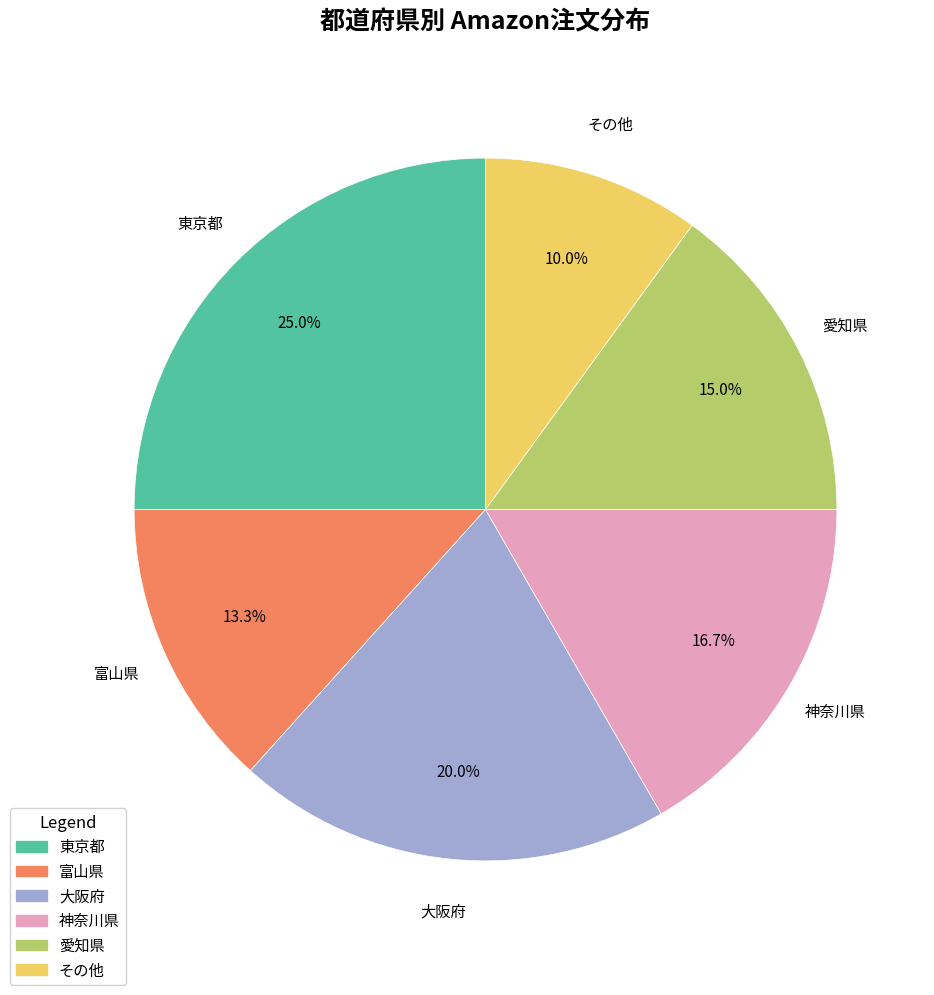

Count the number of slices in the pie.

6